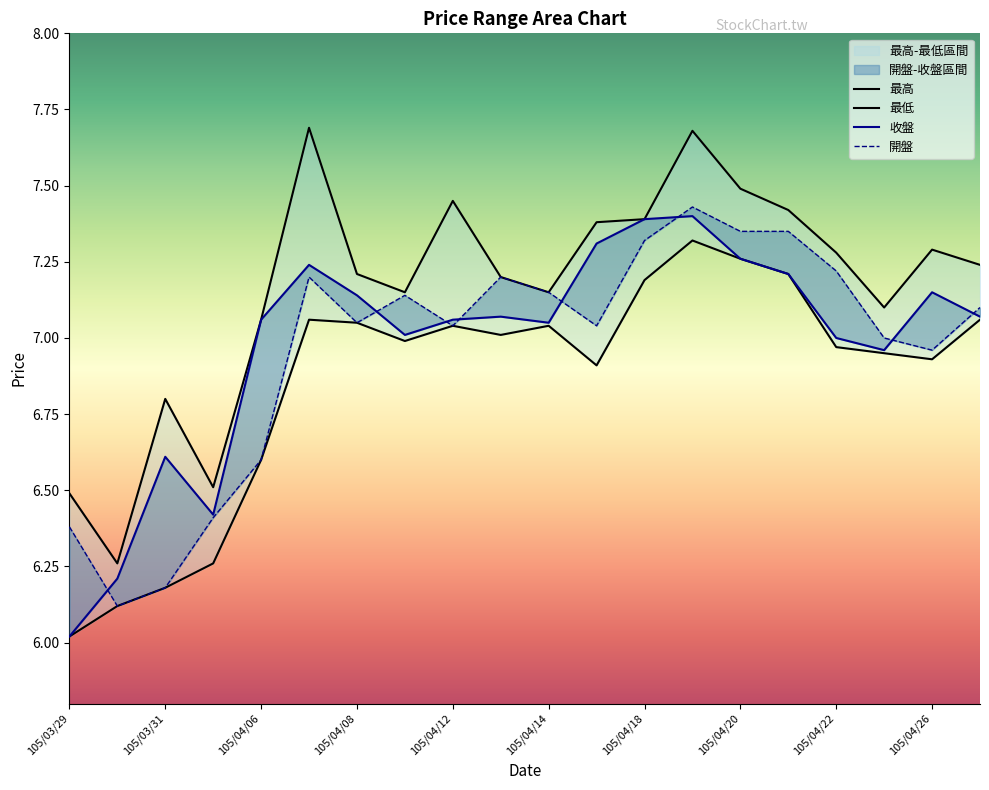

What is the sum of the 收盤 values at 105/04/14 and 105/04/21?

14.3